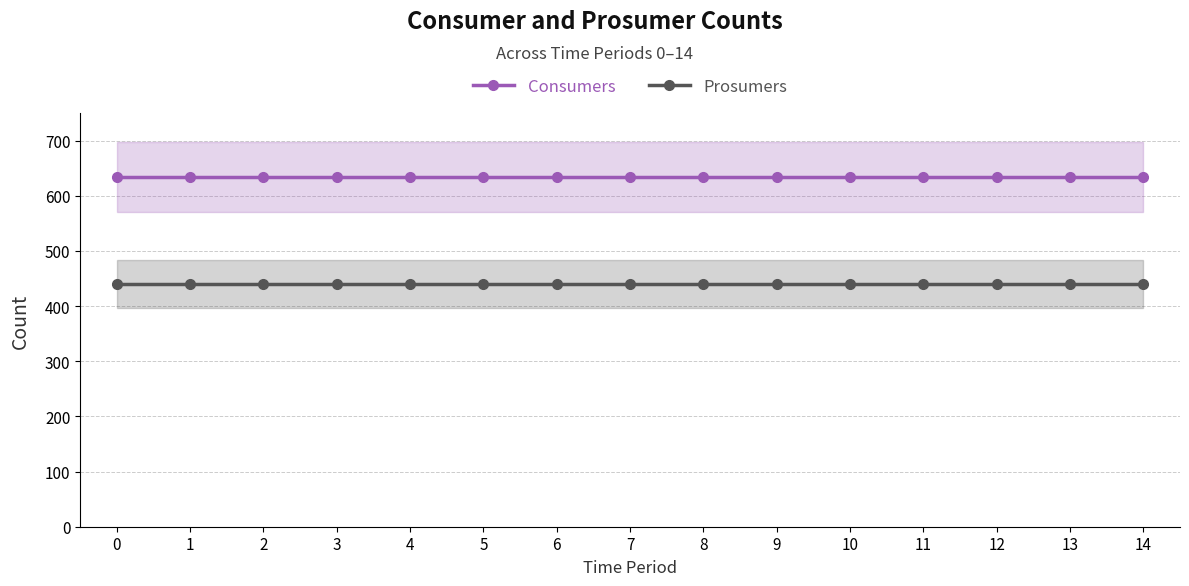

What is the approximate value of Consumers at 14?

635